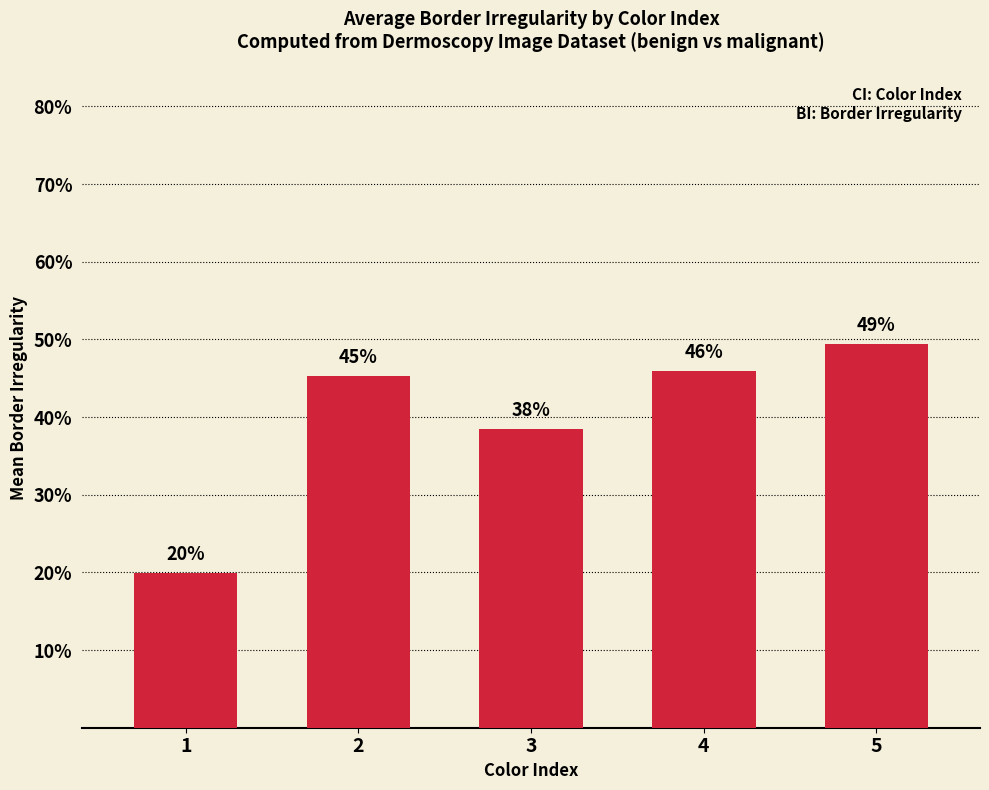

Reading right to left, transcribe all the data shown in this chart.

0.5	0.5	0.4	0.5	0.2